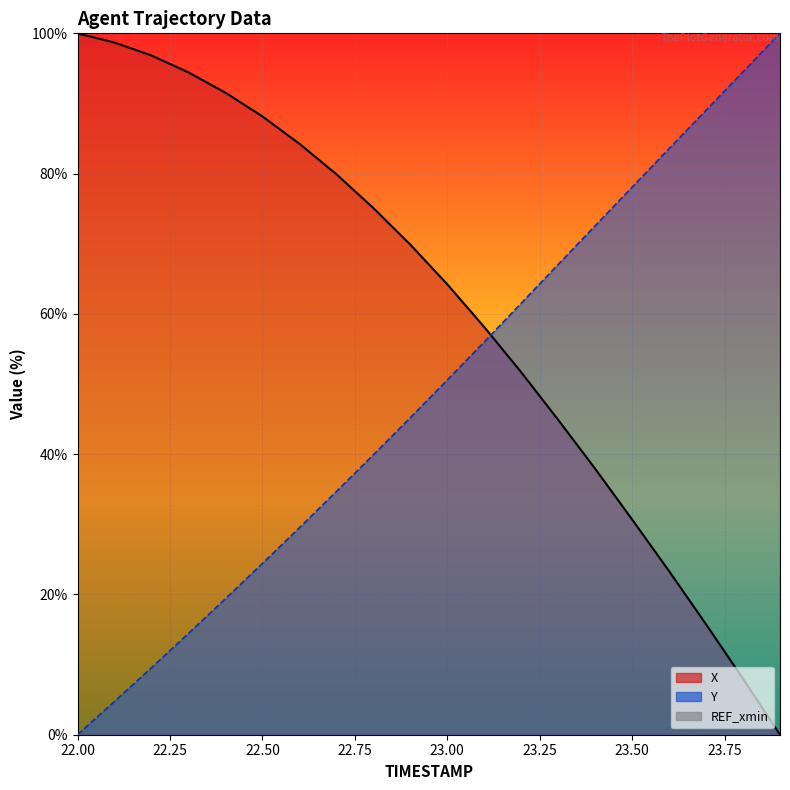

How many data points in X are above 69?

10